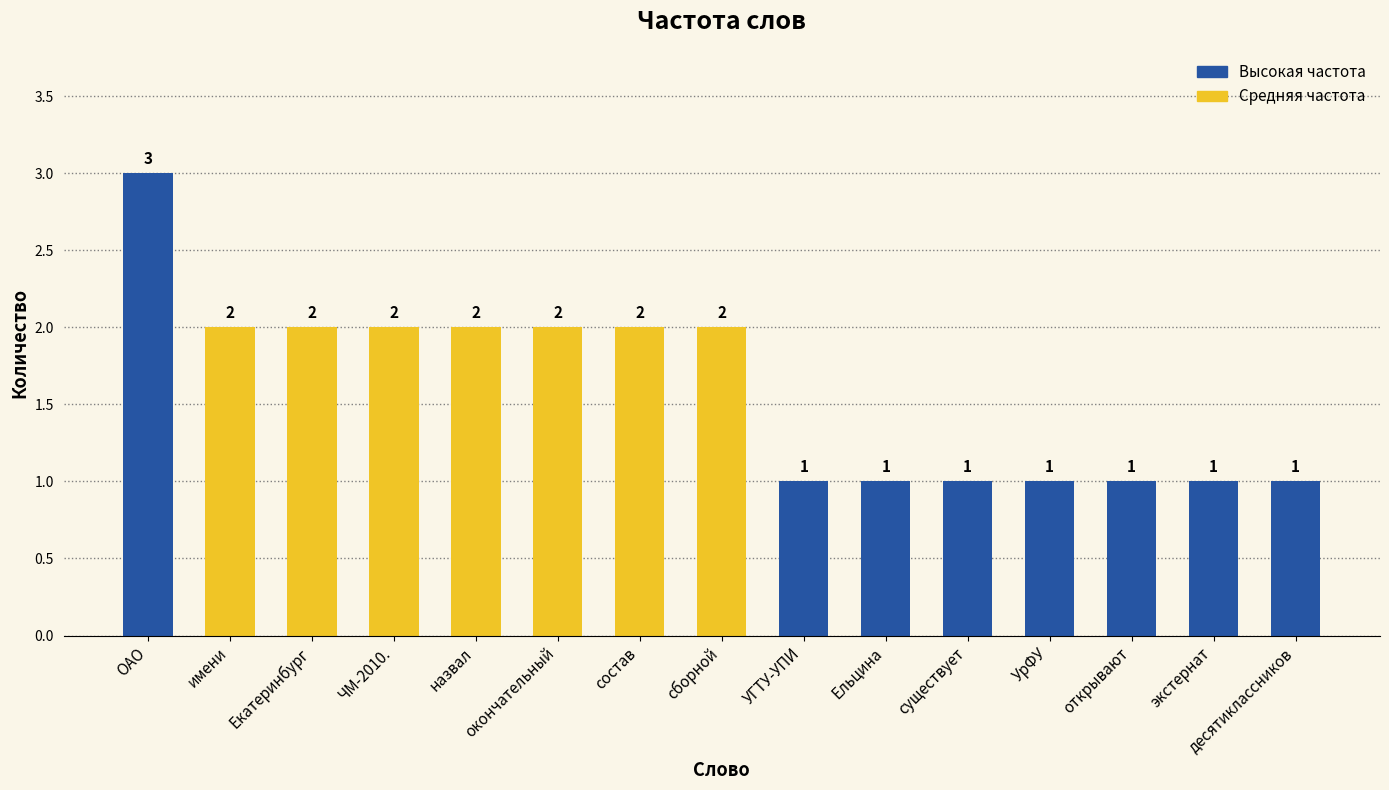

Count the values in the range 1 to 2.

14